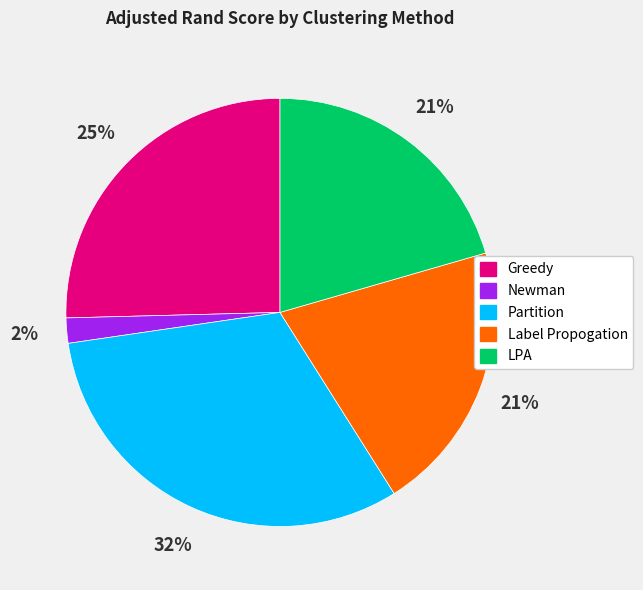

Count the number of slices in the pie.

5